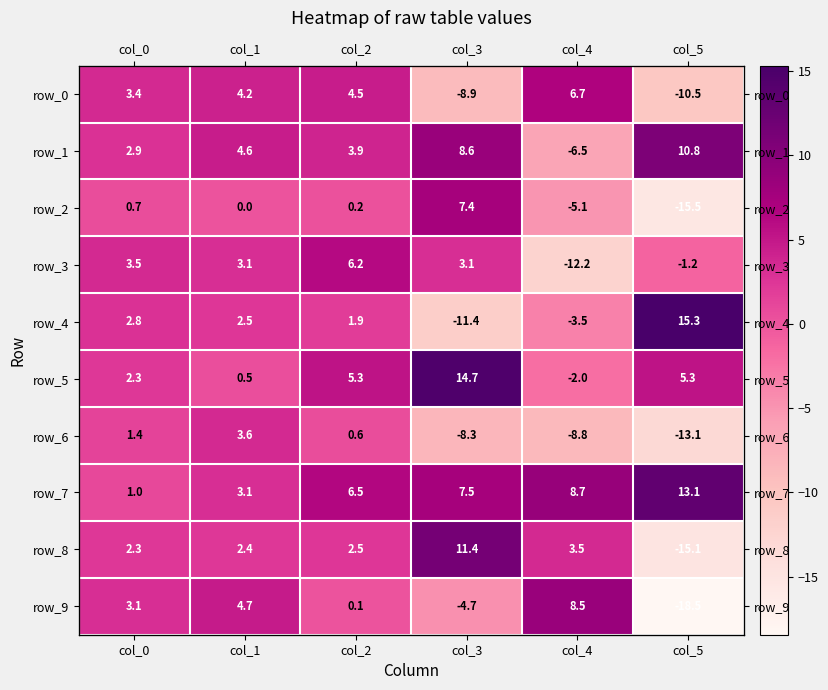

What is the minimum value for row_3?

-12.2